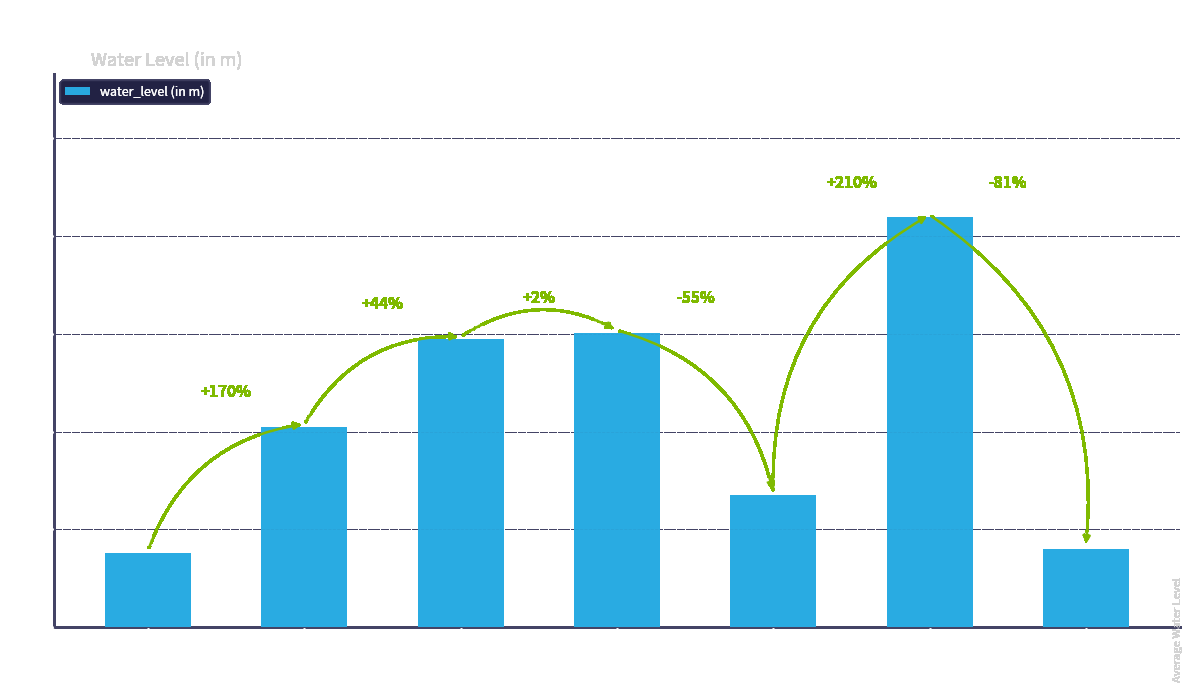

What is the difference between the maximum and minimum values?

6.9